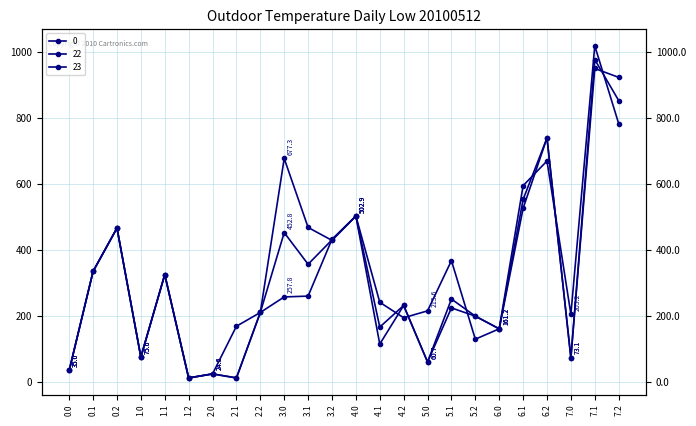

True or false: 22 has a value of 339.4 at 7.0.

False